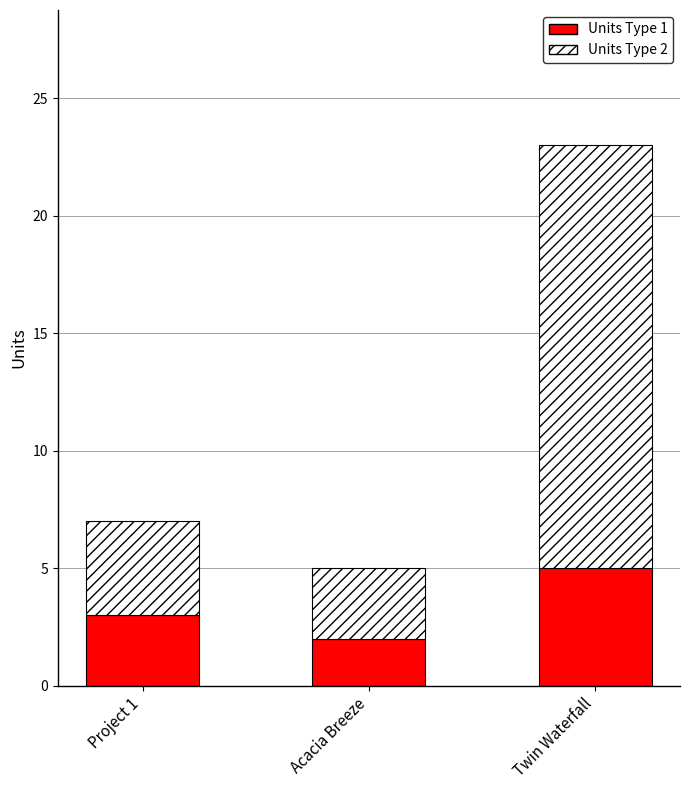

List the labels in order of Units Type 1 value, largest first.

Twin Waterfall, Project 1, Acacia Breeze